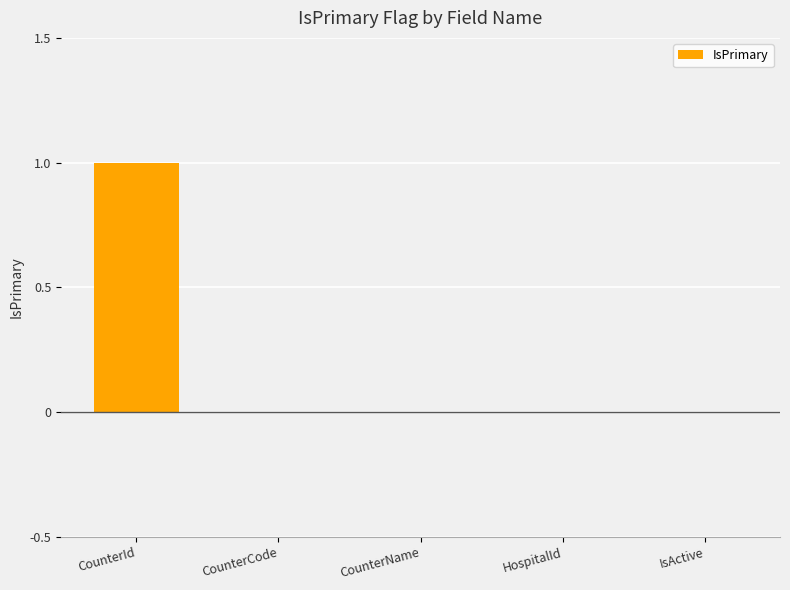

True or false: the data shows 0 at CounterCode.

True